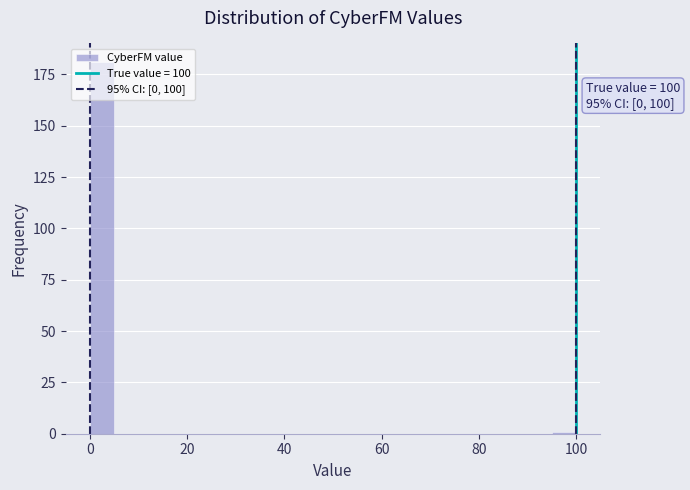

Around what value on the x-axis is the tallest bar? Give the approximate position of its centre, as read against the axis.

2